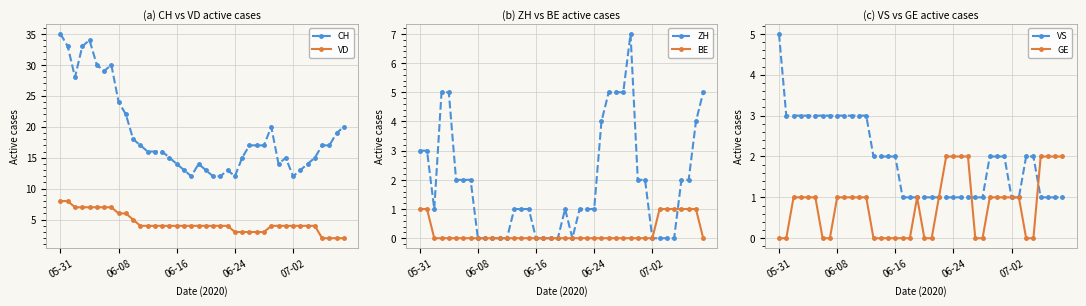

True or false: CH and BE intersect in this chart.

False